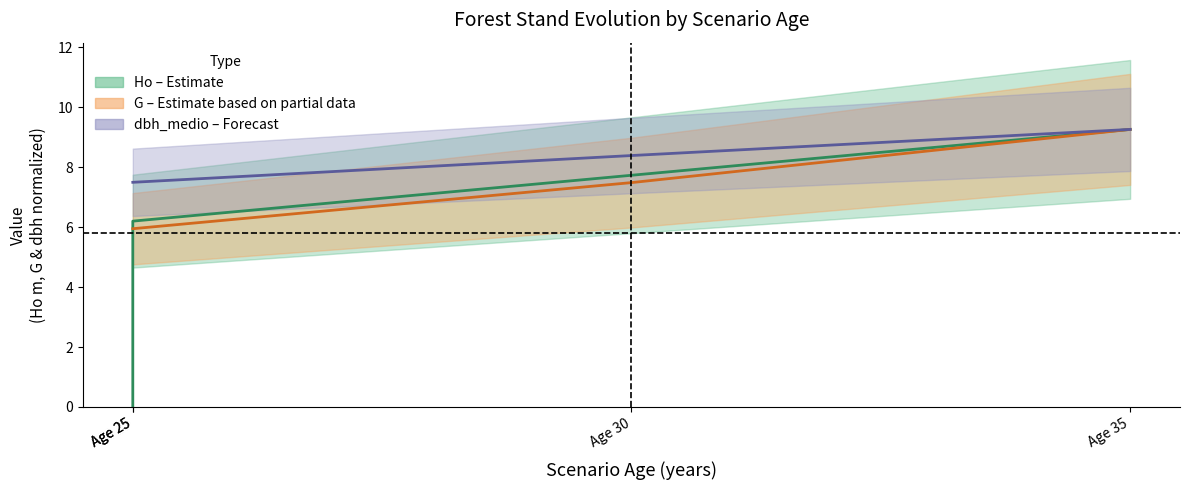

Does the chart display data point markers on the line(s)?

No